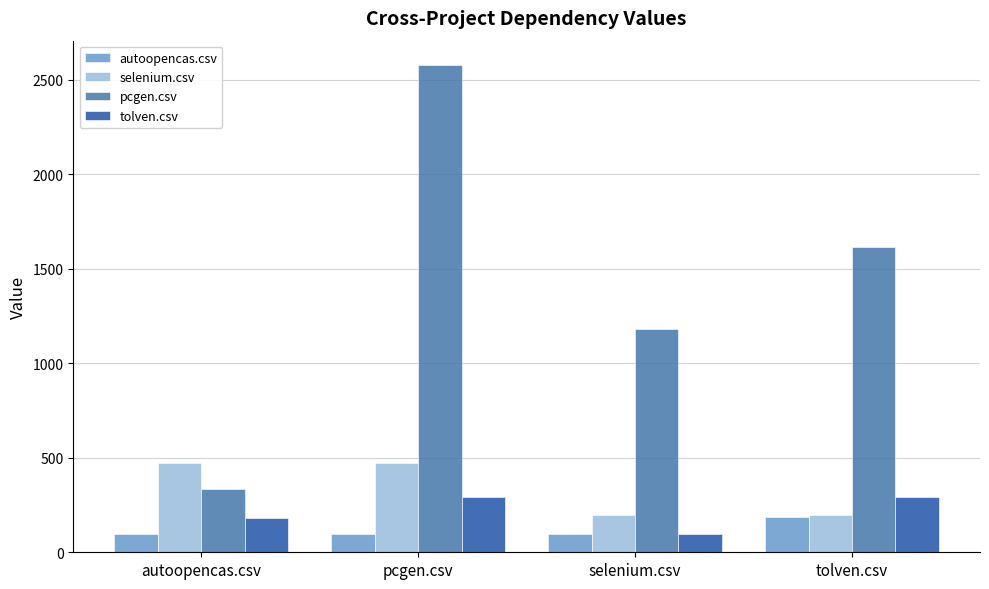

Is the value of pcgen.csv at tolven.csv greater than the value of autoopencas.csv at tolven.csv?

Yes